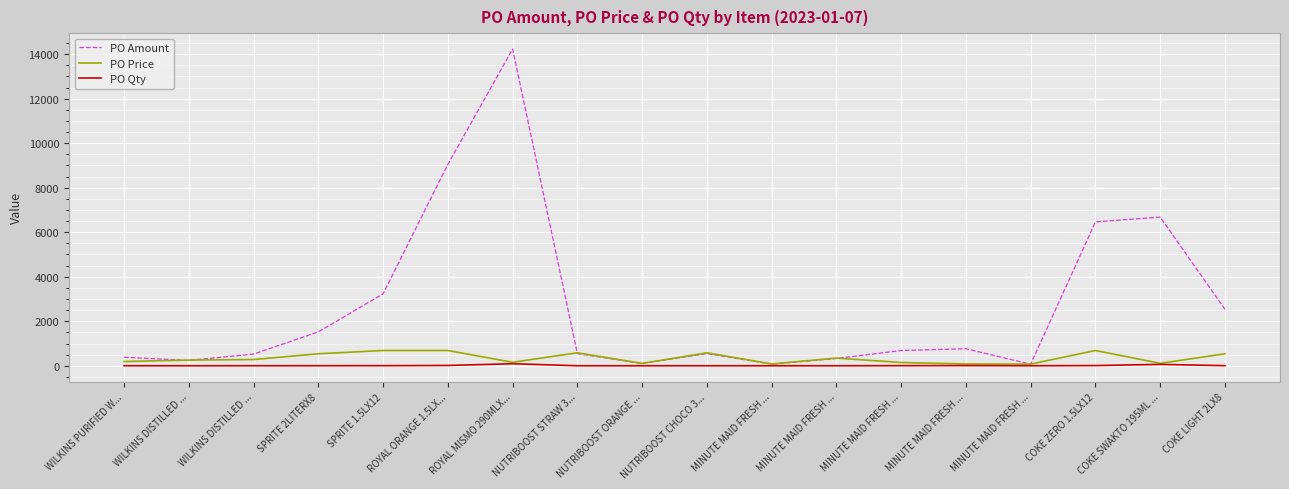

How many series are shown in this chart?

3